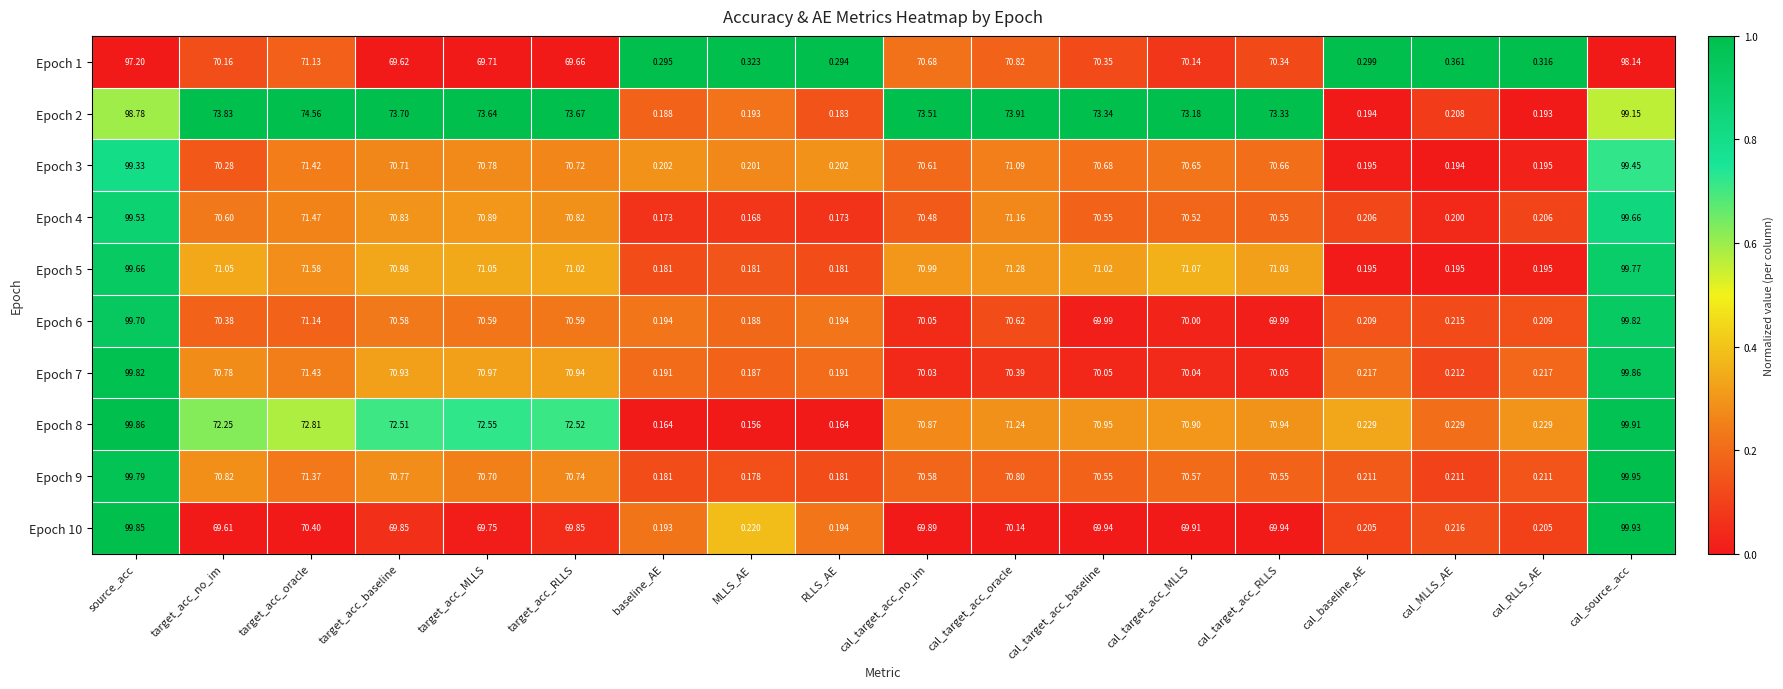

Where does the Epoch 8 series first go above 70?

source_acc